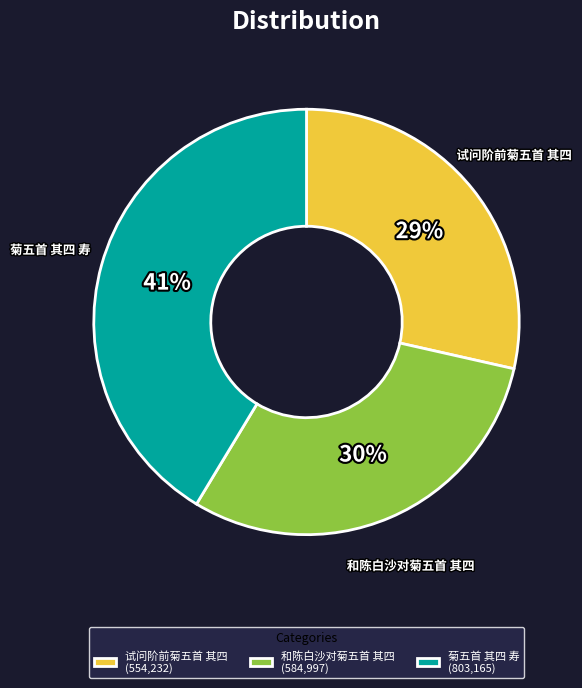

True or false: 菊五首 其四 寿 accounts for 41% of the total.

True